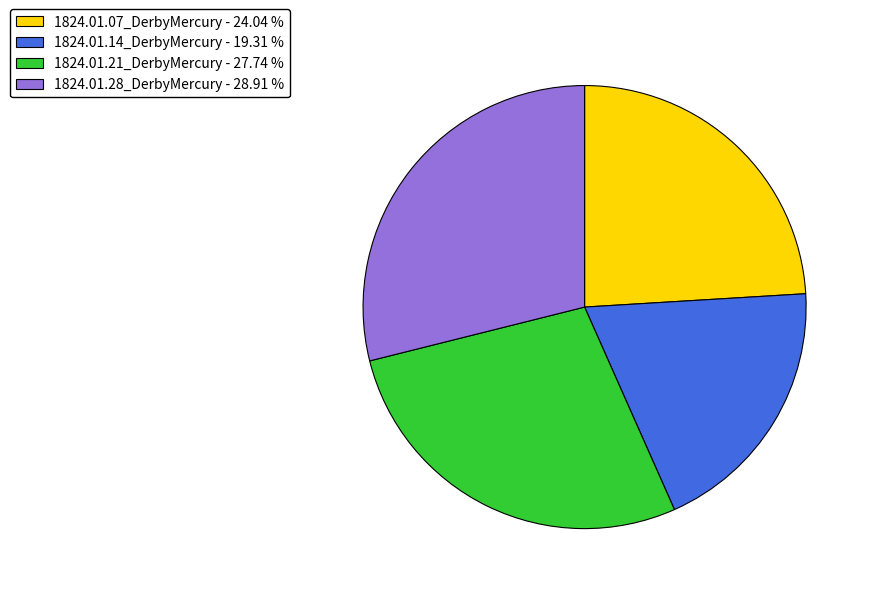

Is there a majority slice in this chart?

No